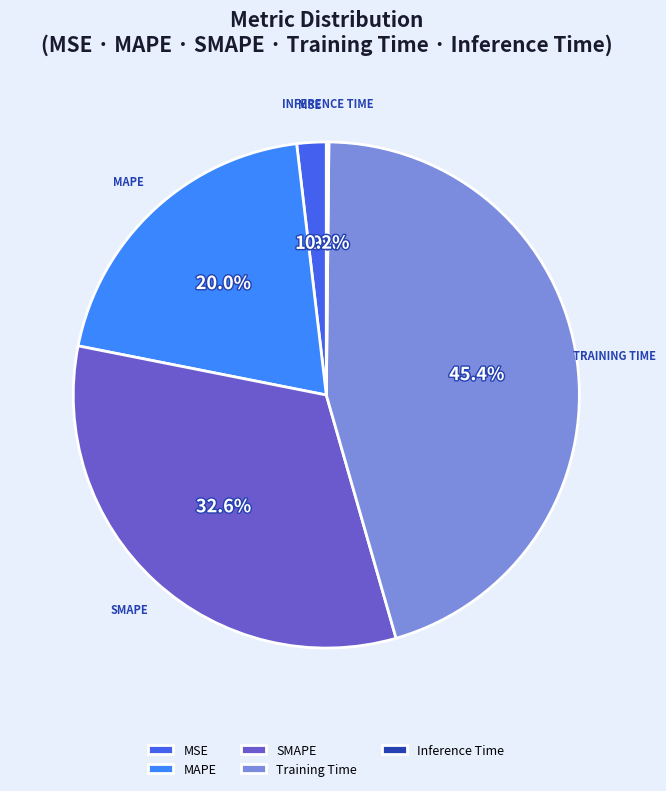

Does MSE represent more than half of the total?

No